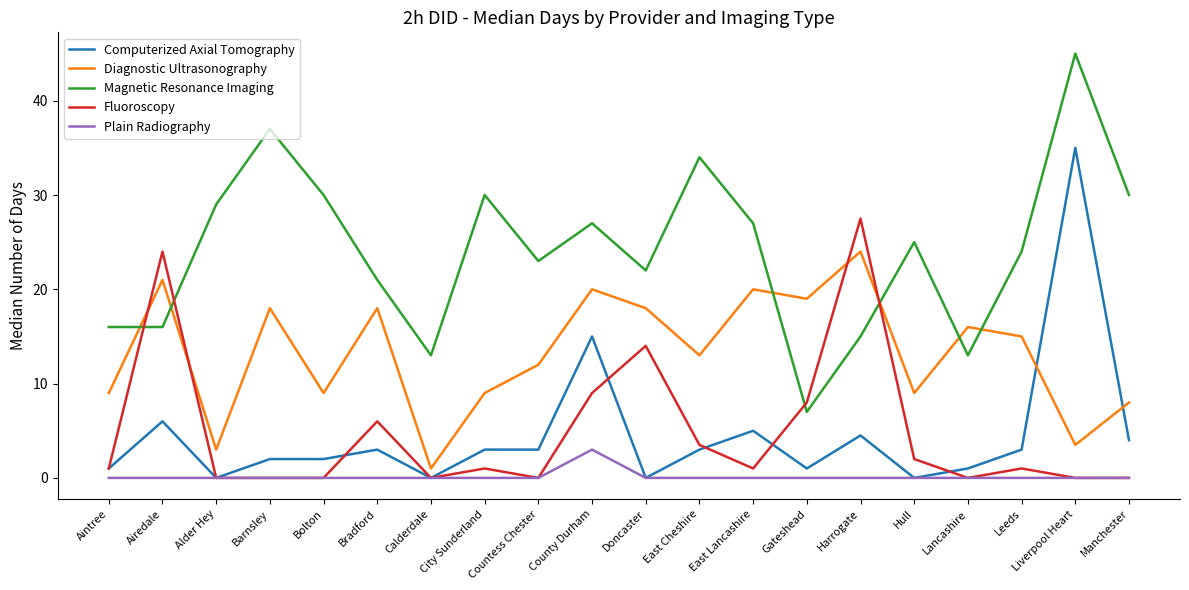

At which category is the sum across all series the highest?

Liverpool Heart